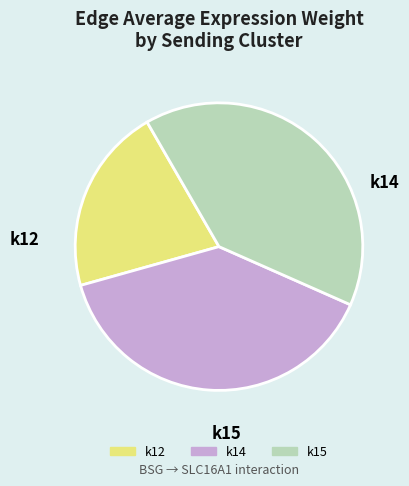

Is there any slice that represents more than half of the pie?

No